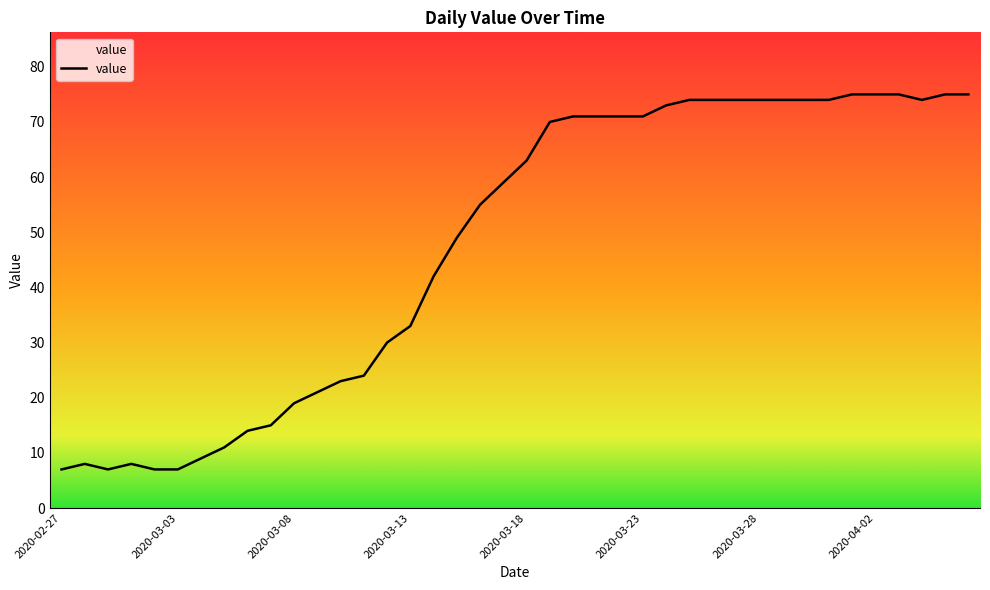

What is the greatest value displayed?

75